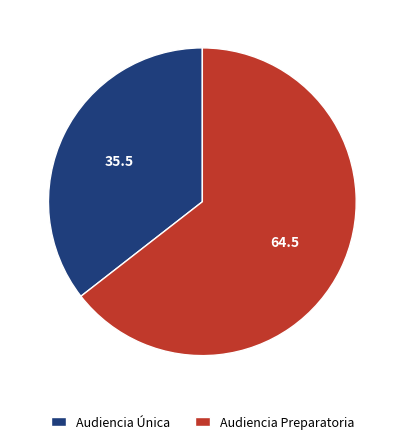

What is the smallest slice in the pie chart?

Audiencia Única